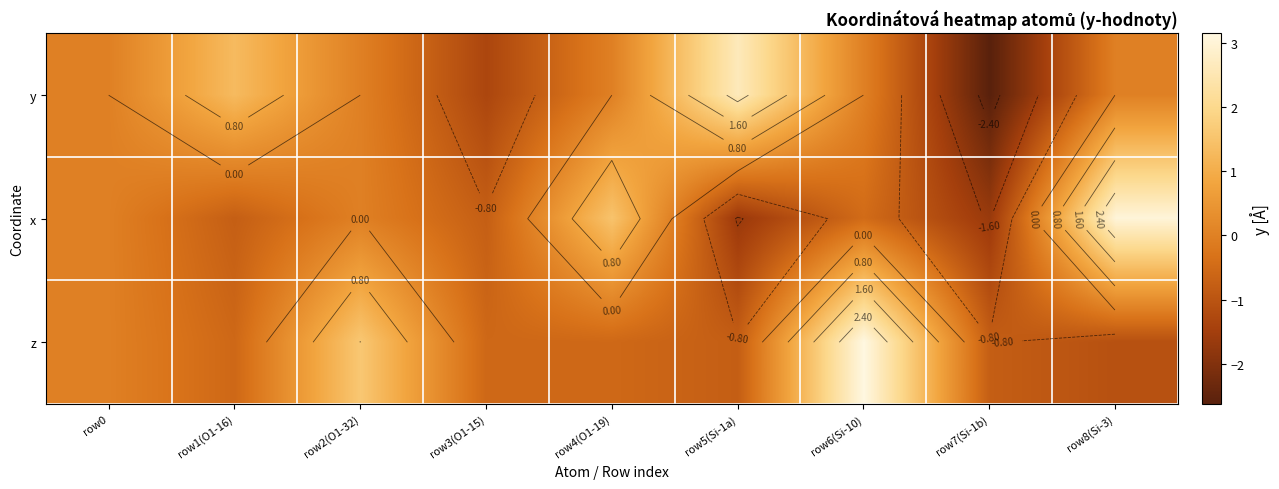

Where is y nearest to the value 0?

row0